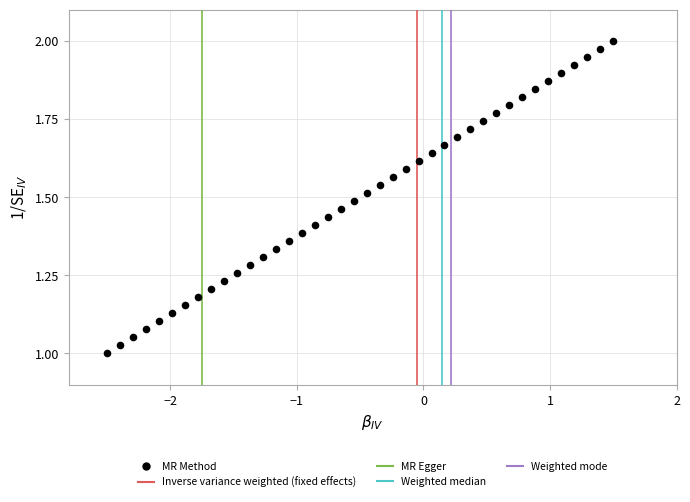

What is the range of X values (max minus min)?

4.0